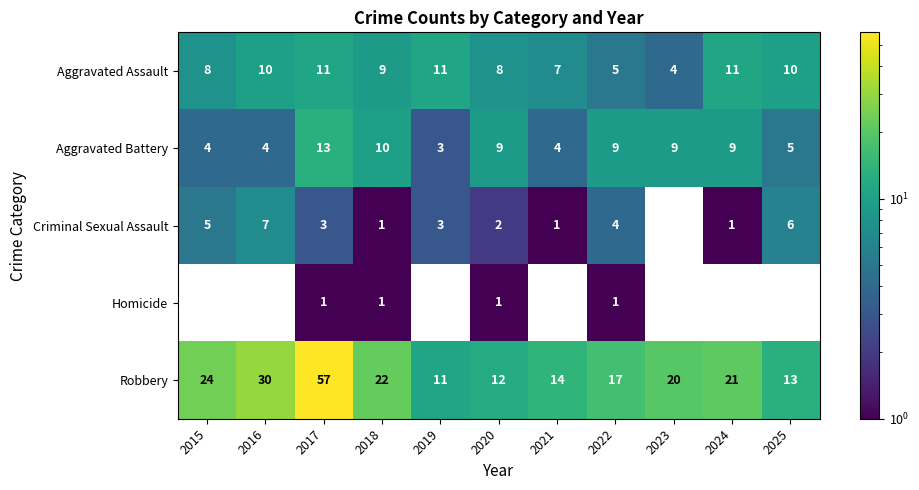

What is the difference between the second highest and second lowest values in the Robbery series?

18